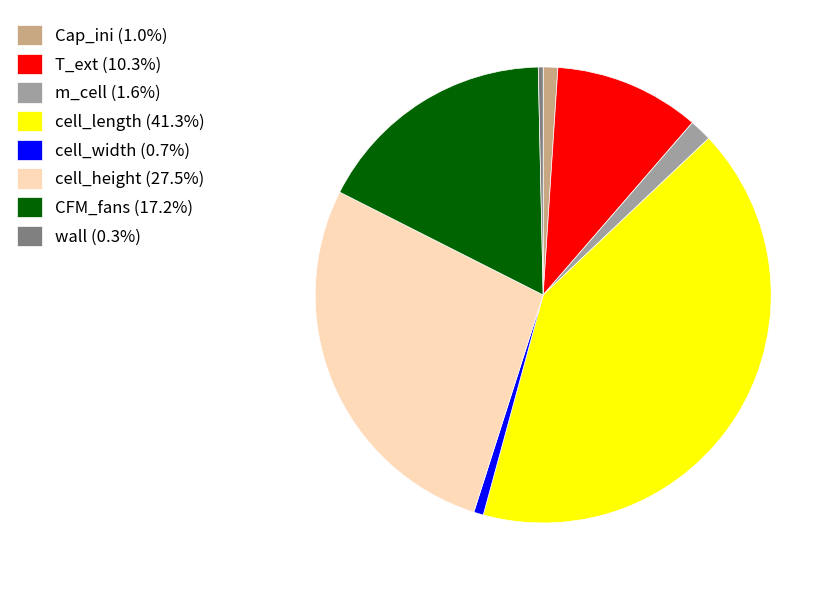

Combined, do T_ext (10.3%) and cell_width (0.7%) account for over 50%?

No